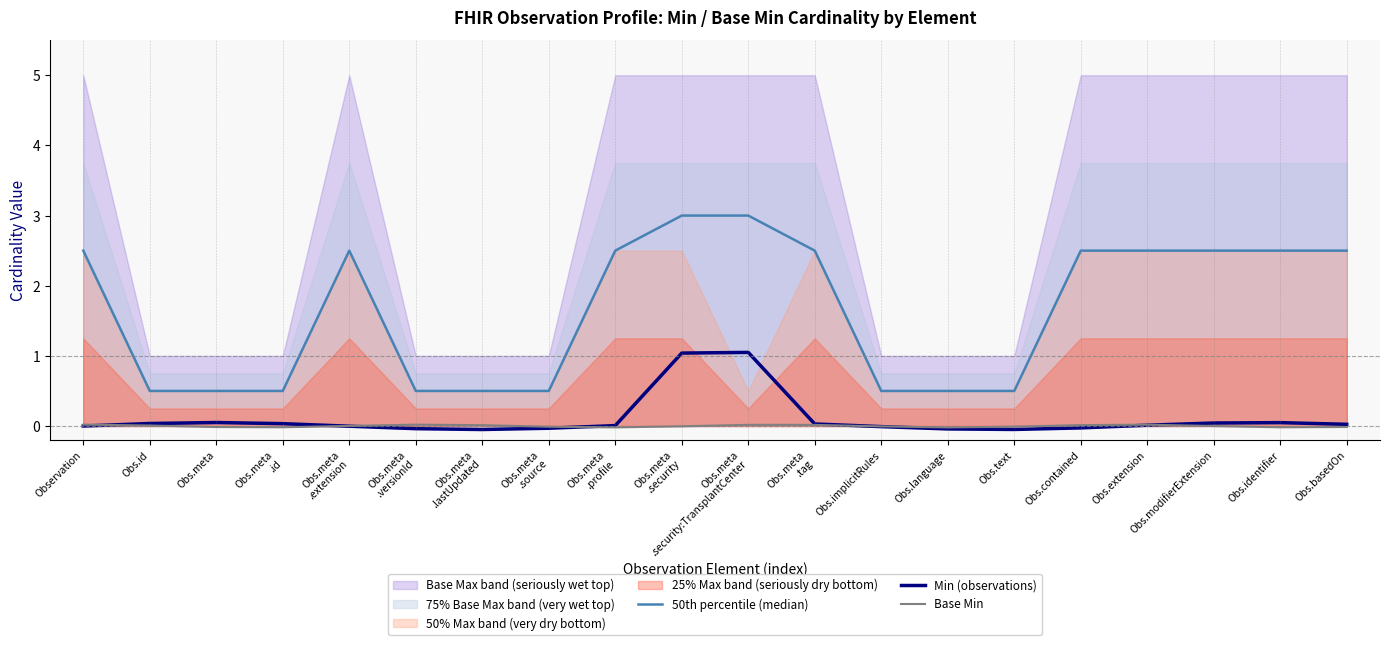

Count the number of categories in the chart.

20